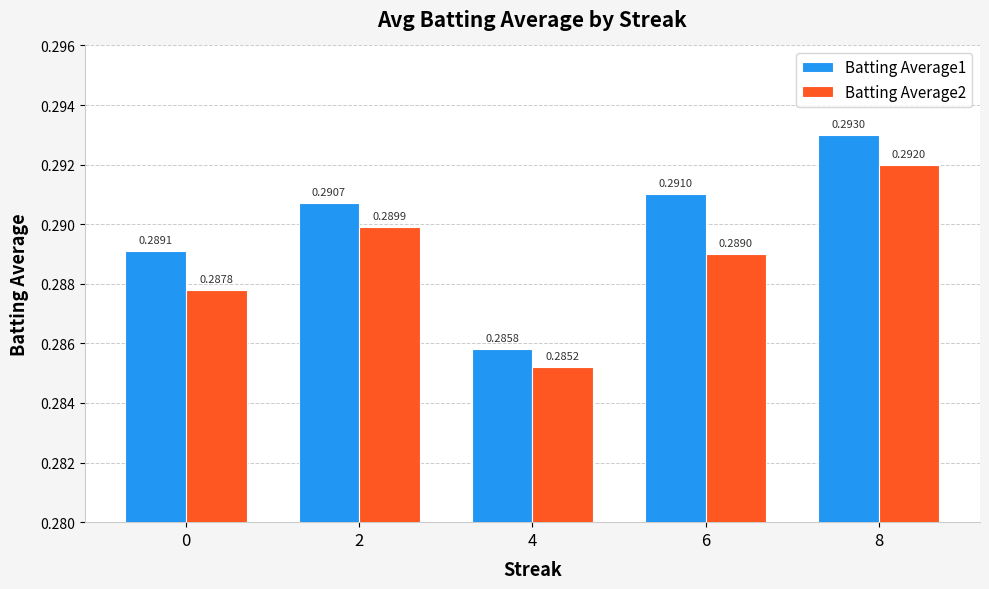

List the series in order of their peak value, lowest first.

Batting Average2, Batting Average1